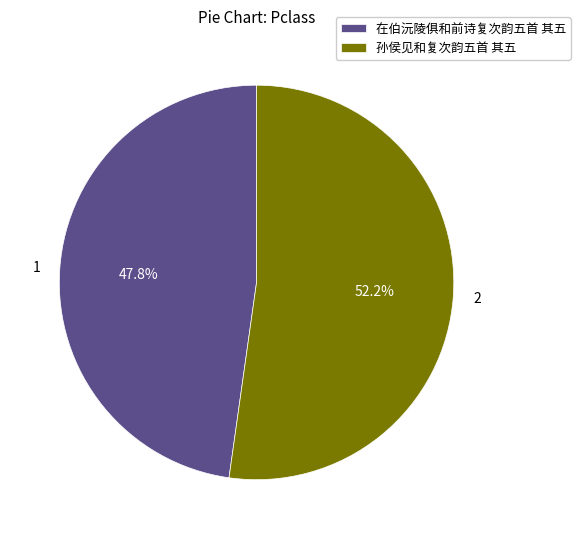

Which category has the biggest portion of the pie?

孙侯见和复次韵五首 其五